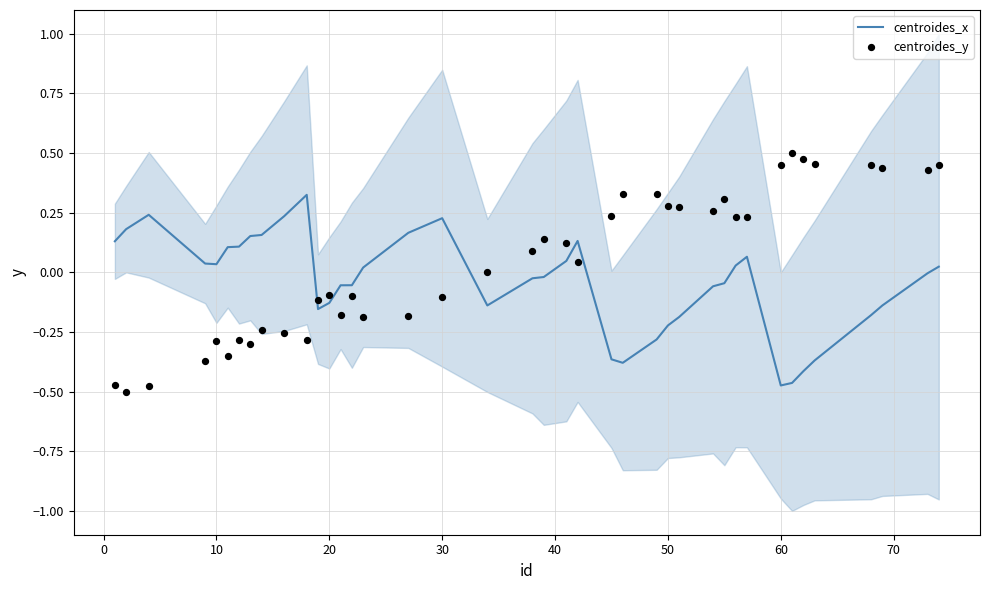

At how many categories does at least one series exceed 0?

36